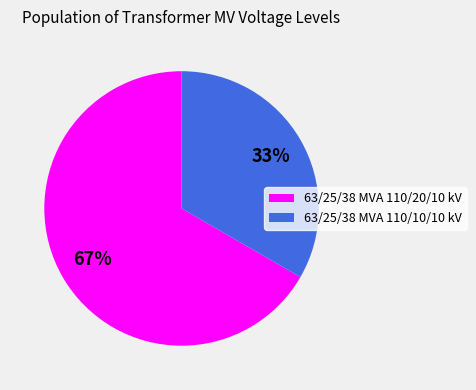

Count the number of slices in the pie.

2